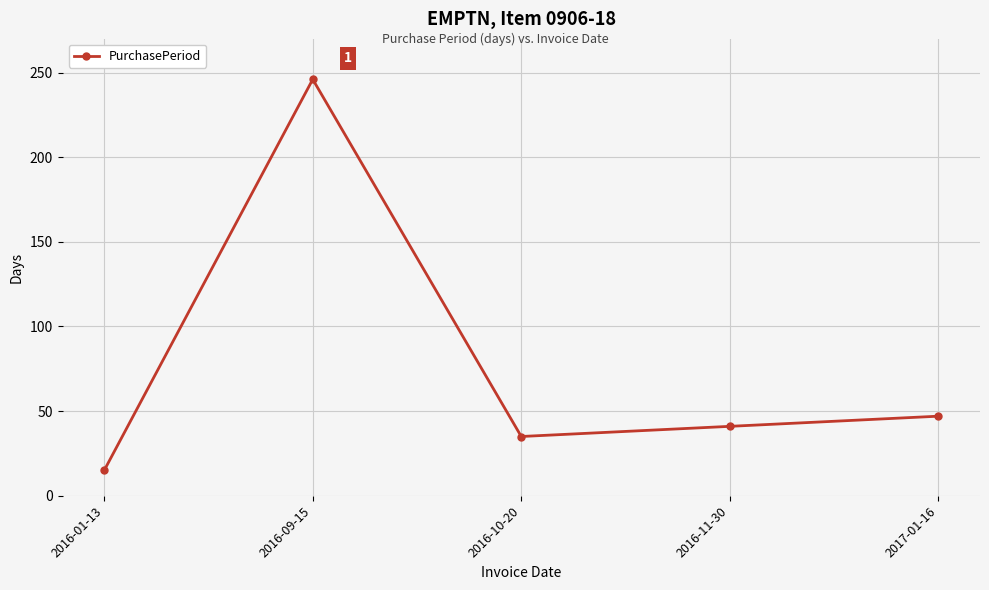

List the labels in order of value, smallest first.

2016-01-13, 2016-10-20, 2016-11-30, 2017-01-16, 2016-09-15